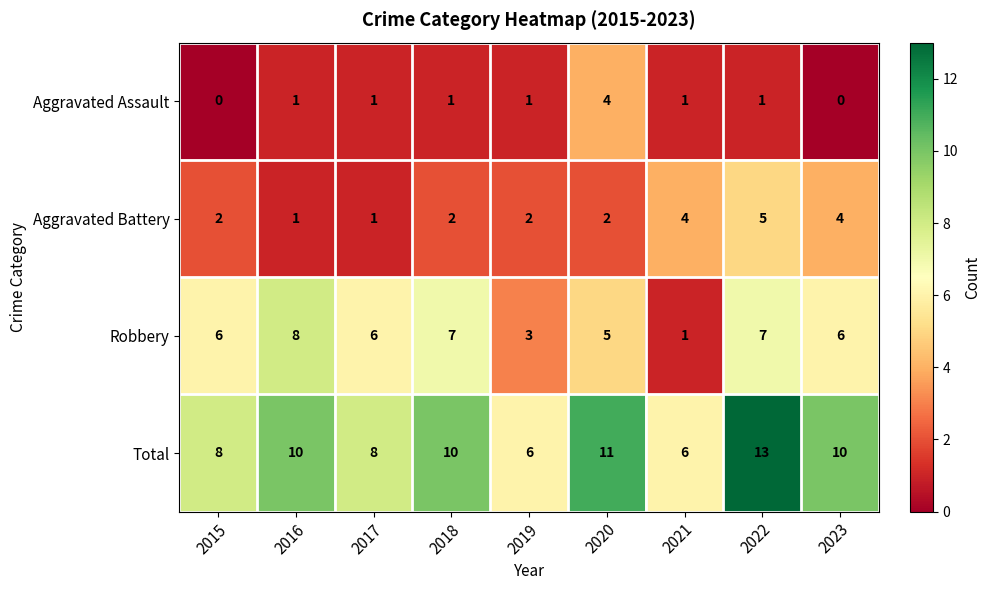

Rank the series by their average value, from lowest to highest.

Aggravated Assault, Aggravated Battery, Robbery, Total